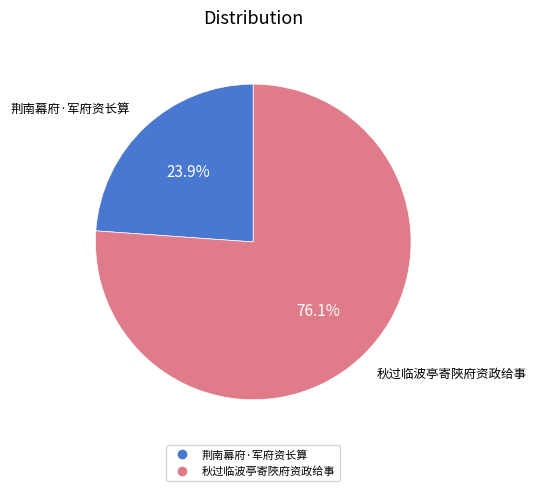

To the nearest percent, what is the average slice percentage?

50%